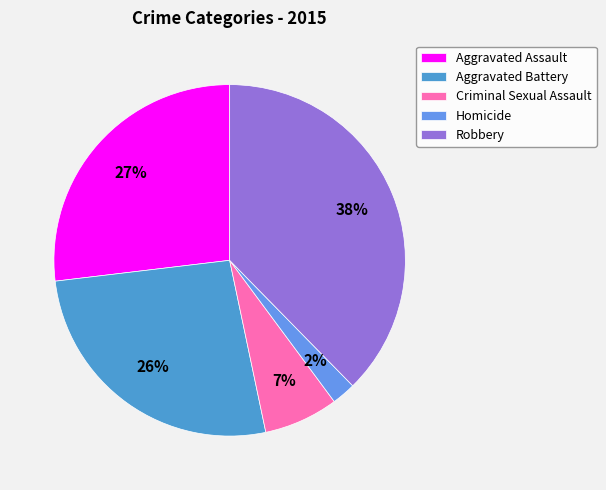

What percentage is NOT represented by Homicide?

97.8%